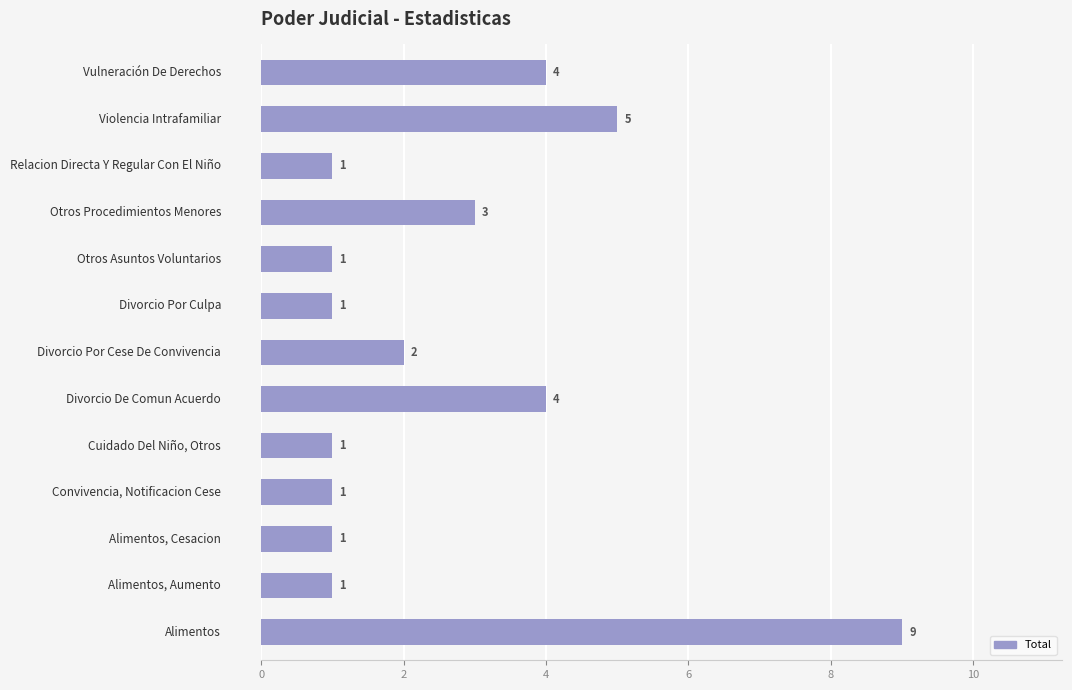

Reading top to bottom, list all the values displayed in this chart.

4	5	1	3	1	1	2	4	1	1	1	1	9